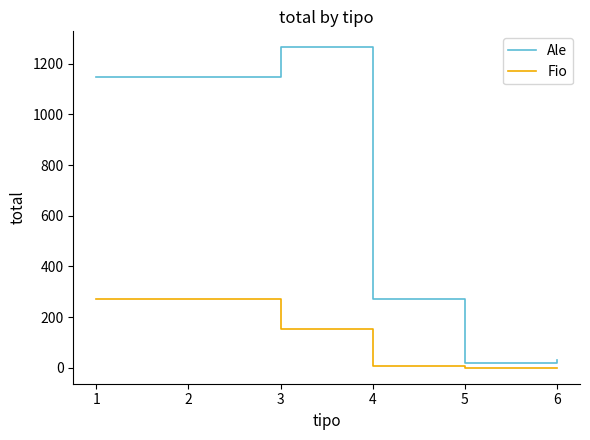

True or false: Ale and Fio cross at least once.

False